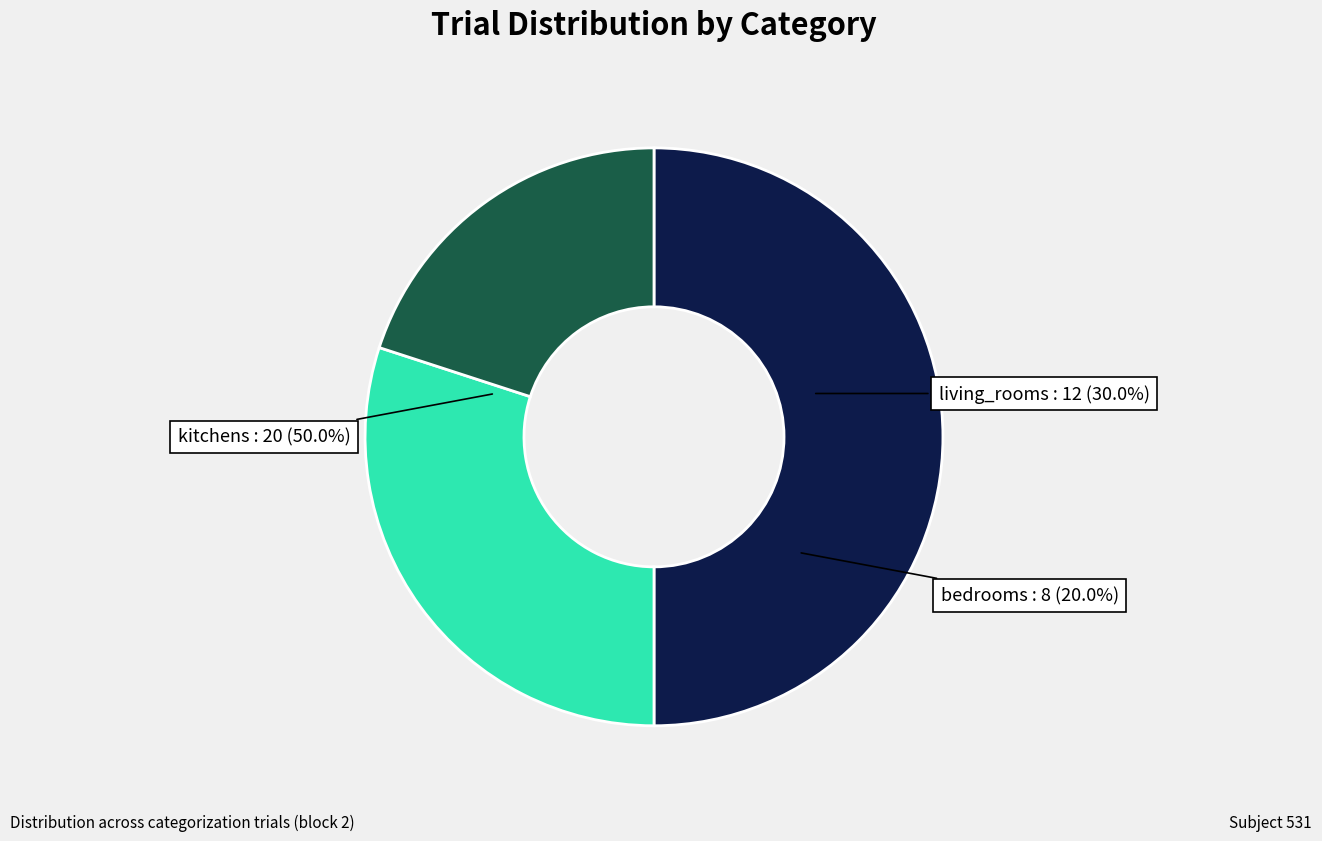

Approximately how many times larger is the value at bedrooms compared to kitchens?

0.4